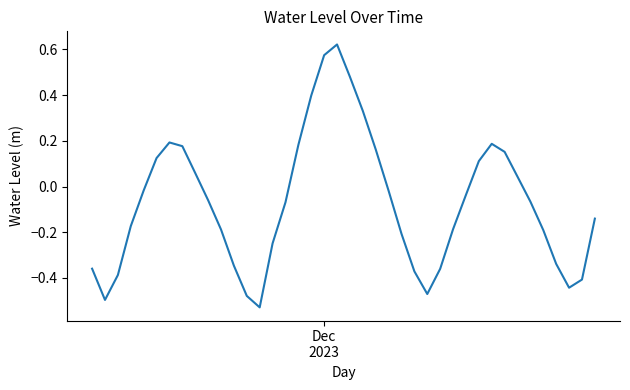

What is the difference between the maximum and minimum values?

1.2